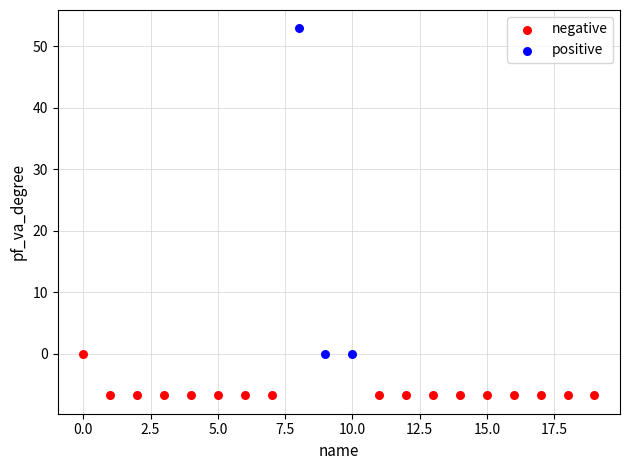

Which series has the largest Y range (max minus min)?

positive